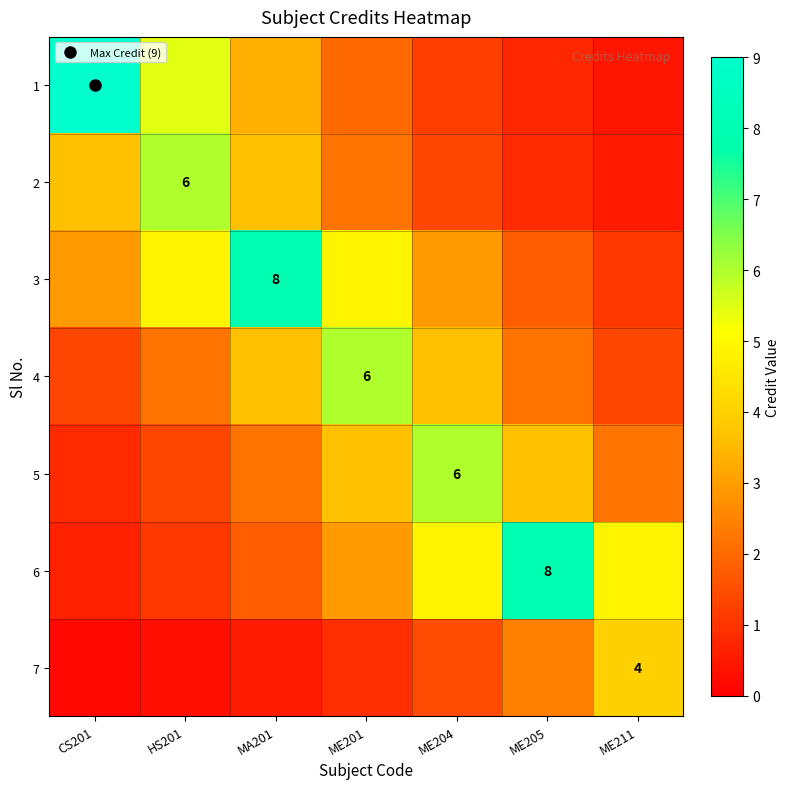

Where is 3 nearest to the value 4?

HS201